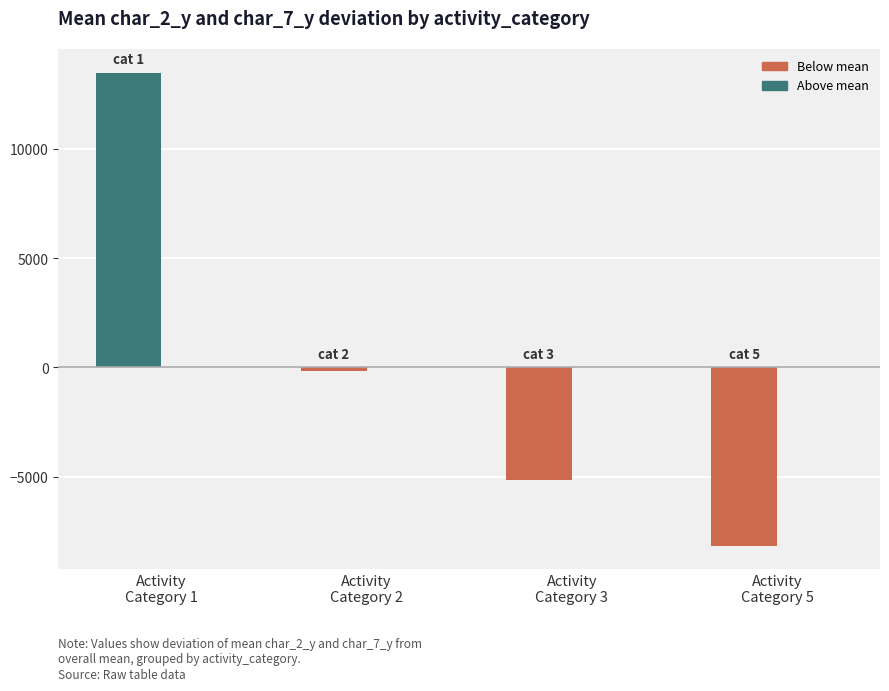

Are the bars grouped side by side (vs. stacked)?

Yes